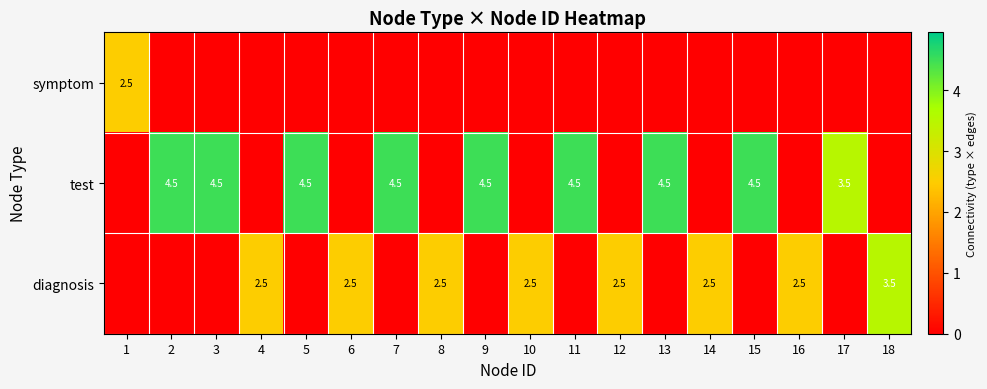

The diagnosis series shows 1.2 at 16. True or false?

False